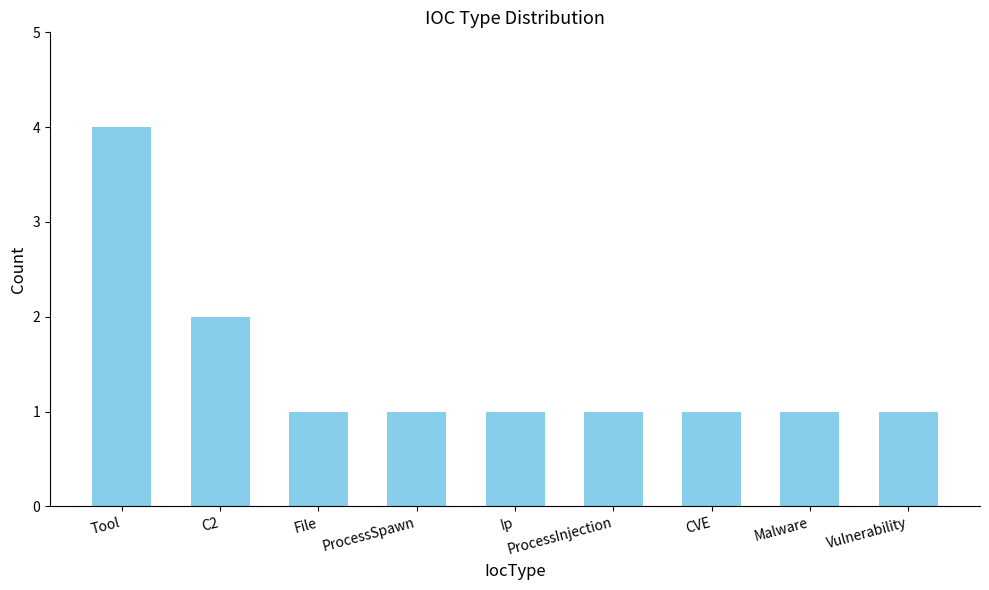

Which label corresponds to the largest value in the chart?

Tool